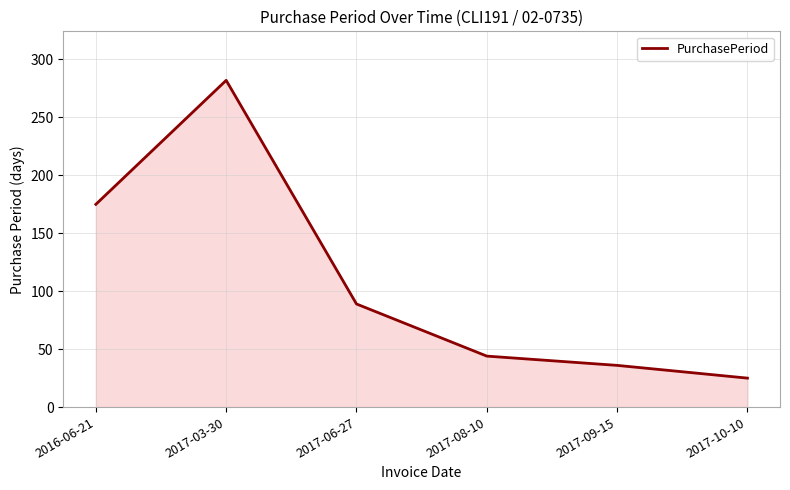

Is it true that the value at 2017-10-10 is 13?

False